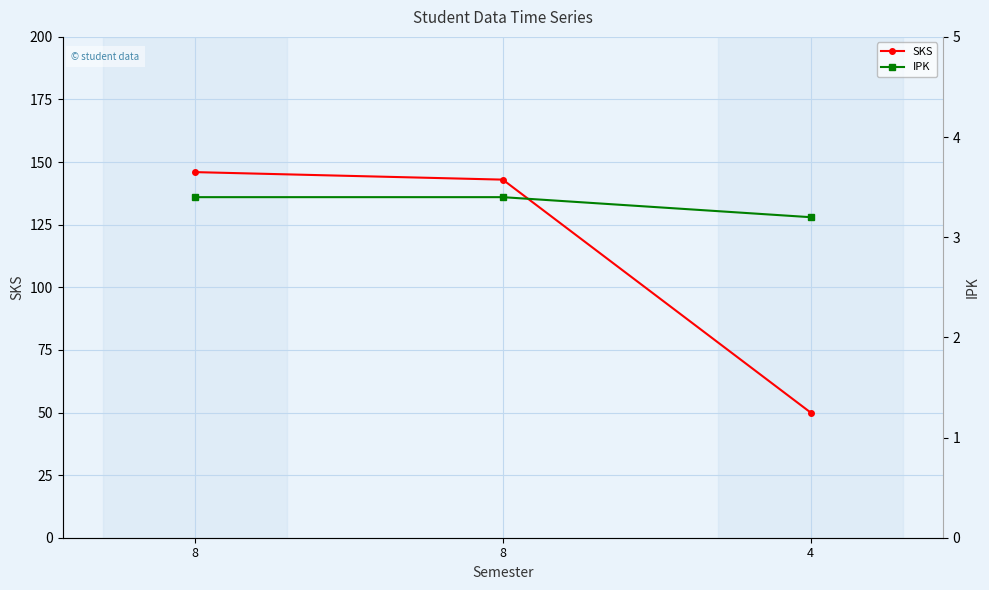

At how many categories does at least one series exceed 59?

2